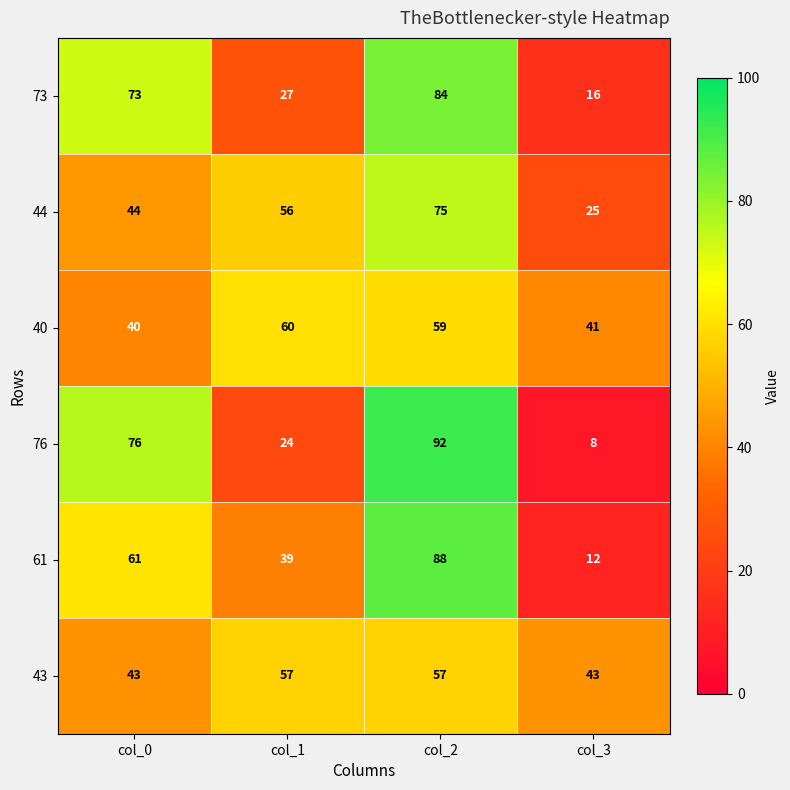

Reading left to right, what are all the values shown in this chart?

73: 73	27	84	16
44: 44	56	75	25
40: 40	60	59	41
76: 76	24	92	8
61: 61	39	88	12
43: 43	57	57	43